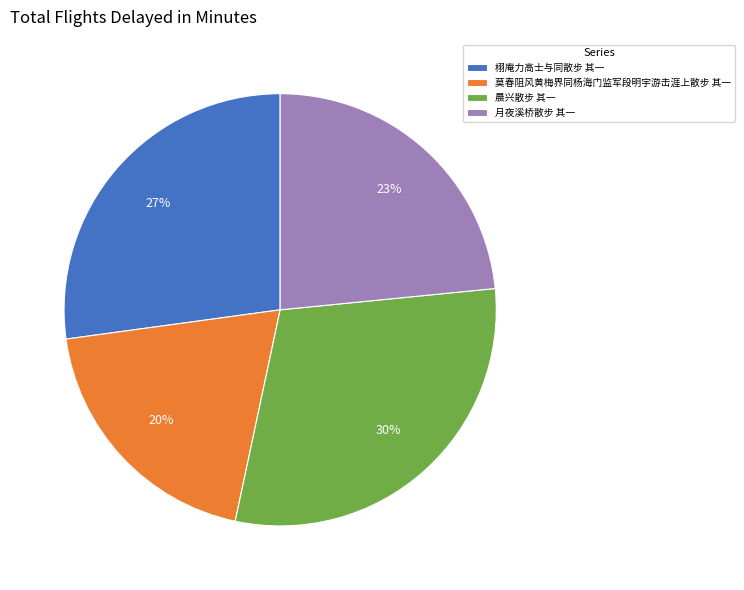

Between 月夜溪桥散步 其一 and 栩庵力高士与同散步 其一, which is larger?

栩庵力高士与同散步 其一